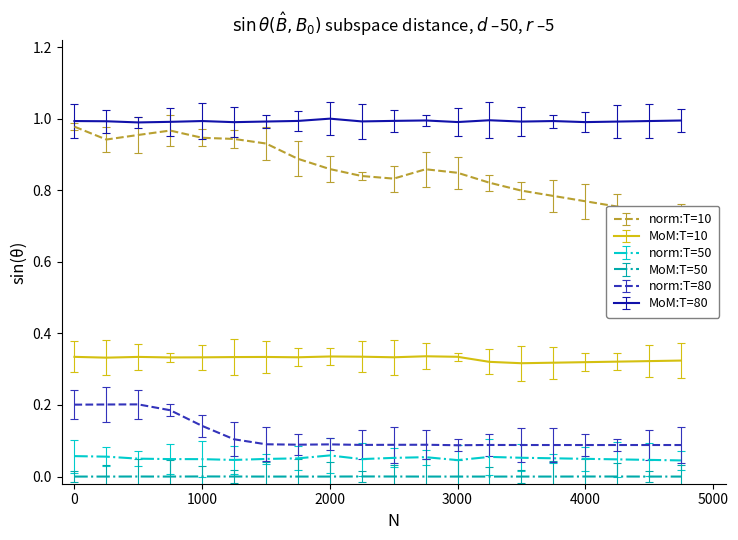

The MoM:T=50 series shows 0.0 at 1000. True or false?

True